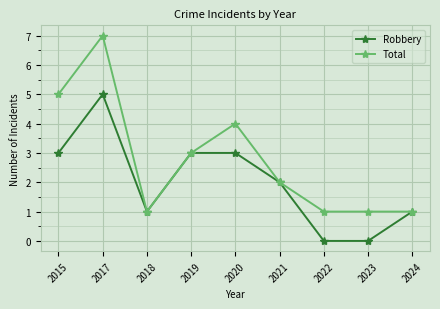

What is the difference between the maximum and minimum values in the Total series?

6